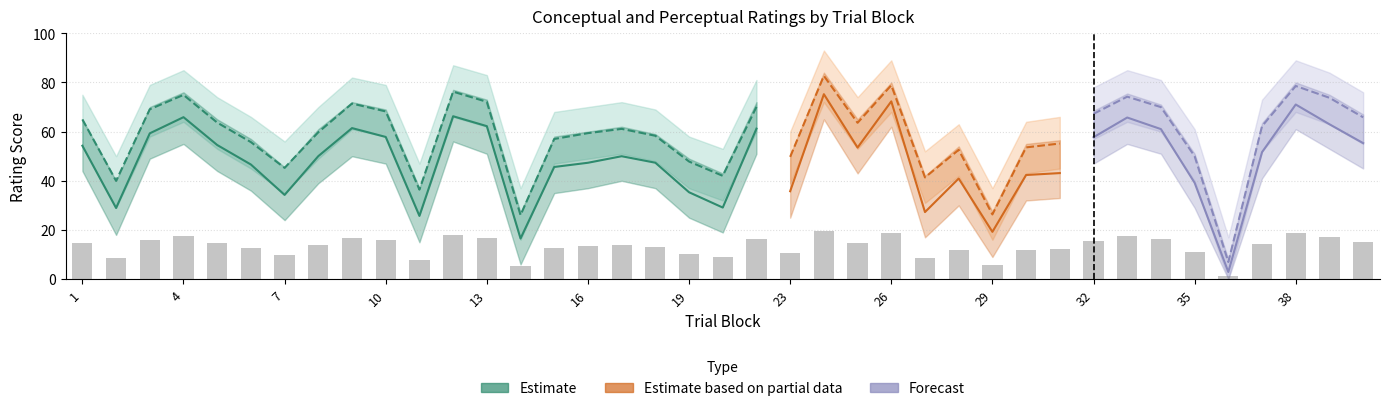

What value does the perceptual_upper series have at 33?

85.0